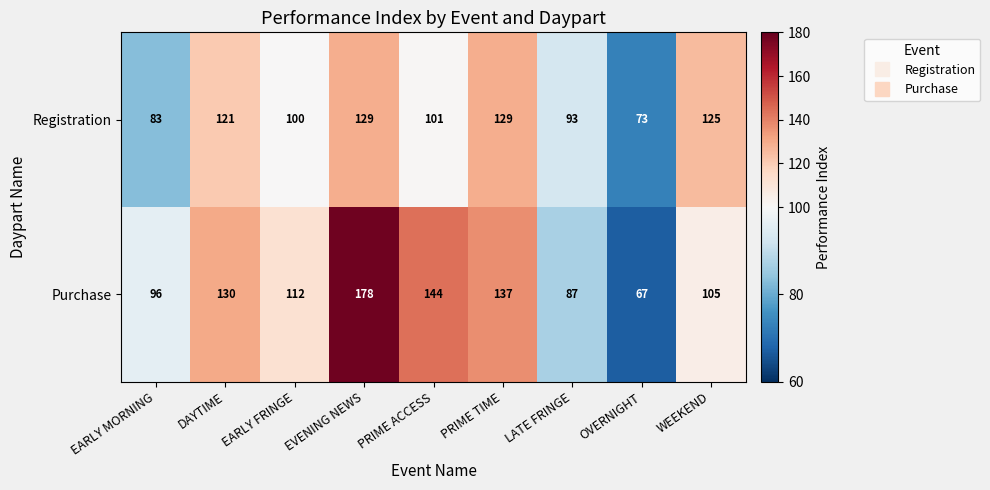

What is the sum of the Registration values at DAYTIME and EARLY MORNING?

204